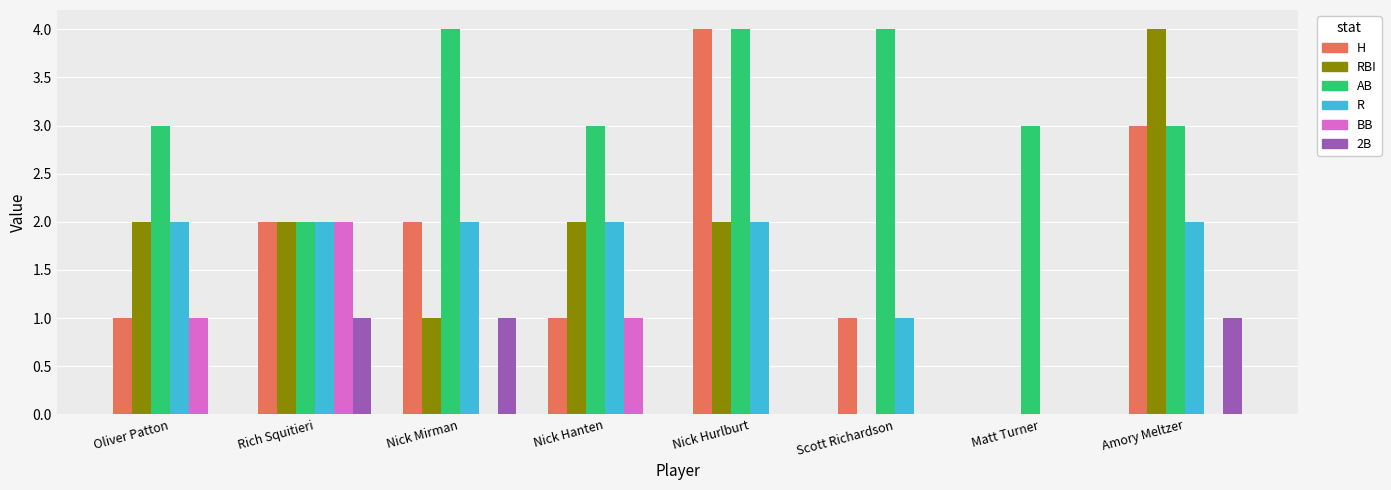

How many data points does each series have?

8